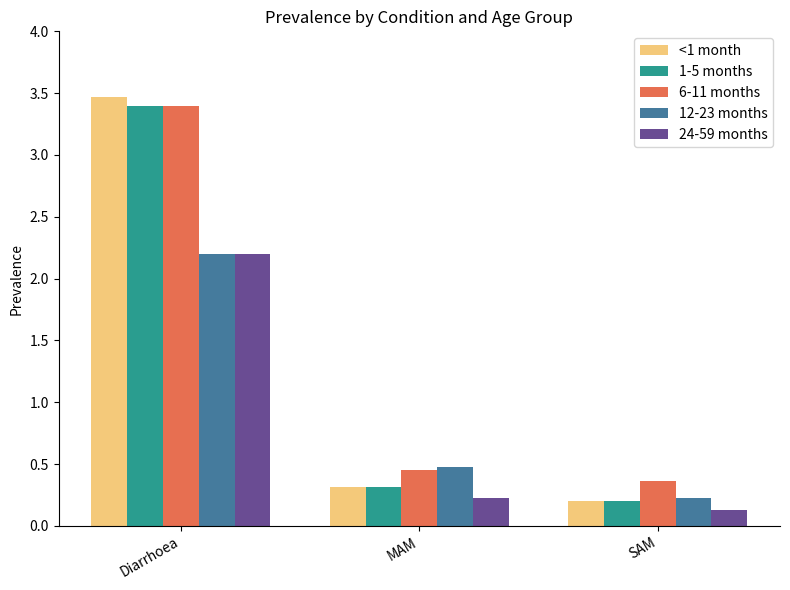

How many distinct data groups are displayed?

5